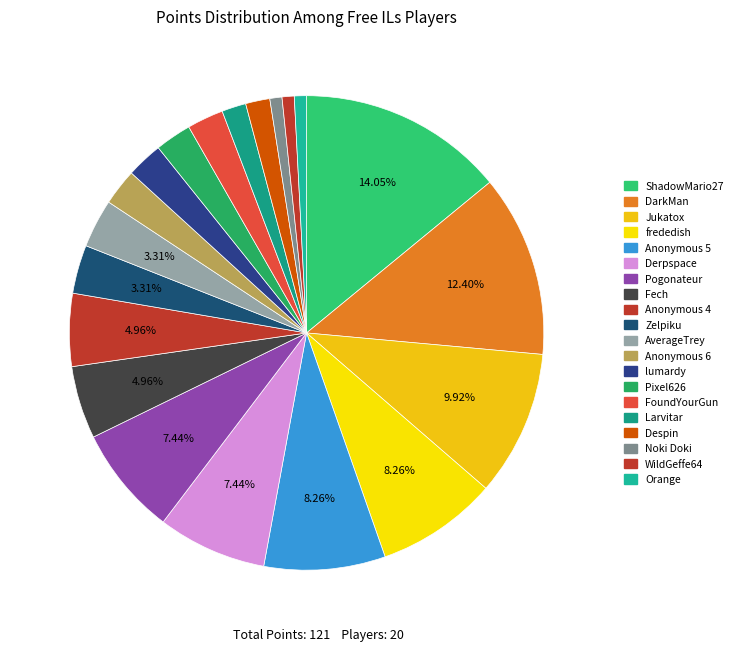

What percentage is the Zelpiku slice, to the nearest percent?

3%